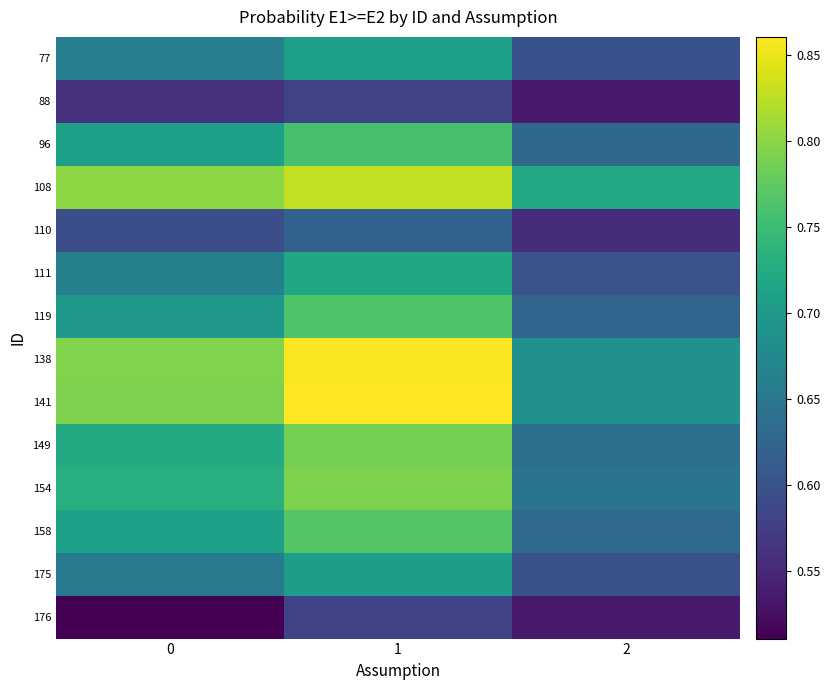

Which series changed the most between 1 and 2?

141